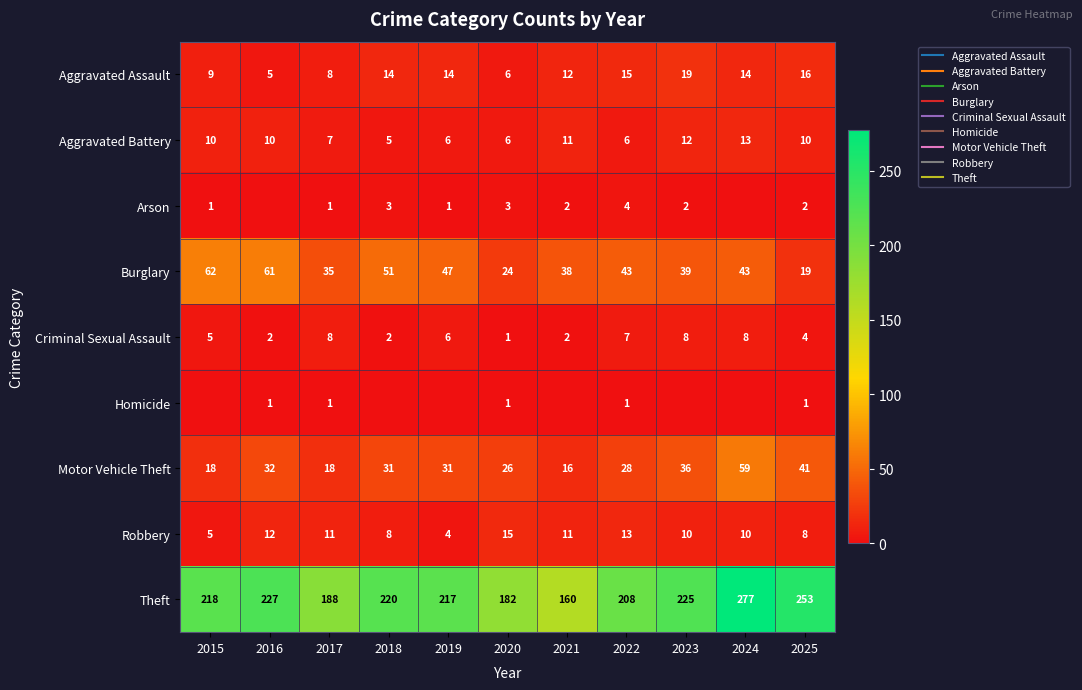

What is the lowest value of the Aggravated Assault series?

5